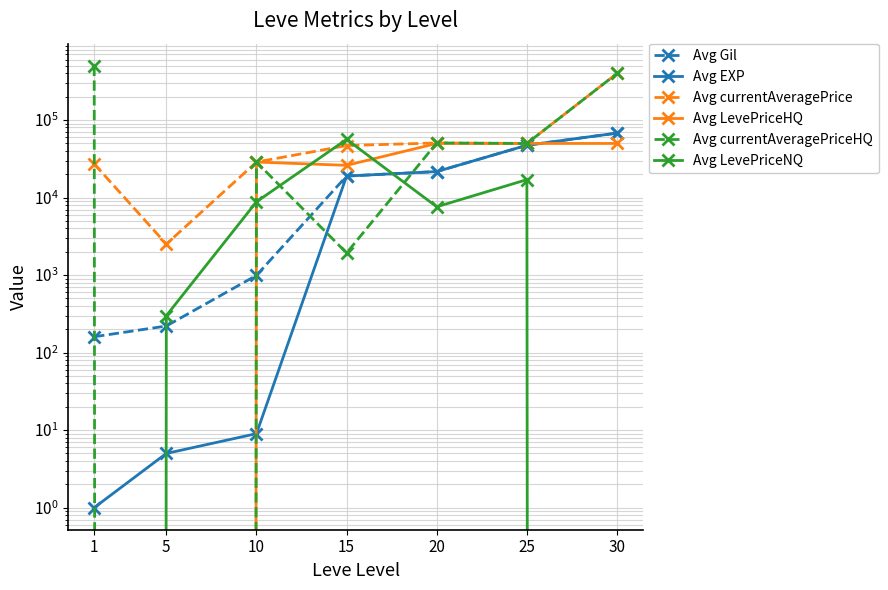

Reading left to right, what are all the values shown in this chart?

Avg Gil: 1=160	5=220	10=990	15=18910	20=21600	25=47200	30=67730
Avg EXP: 1=1	5=5	10=9	15=18910	20=21600	25=47200	30=67730
Avg currentAveragePrice: 1=27128	5=2507	10=28670	15=46765	20=50542	25=49800	30=398000
Avg LevePriceHQ: 1=0	5=0	10=28670	15=25996	20=49800	25=49800	30=49800
Avg currentAveragePriceHQ: 1=500300	5=0	10=28670	15=1925	20=50542	25=49800	30=398000
Avg LevePriceNQ: 1=0	5=299	10=8800	15=56205	20=7590	25=17000	30=0